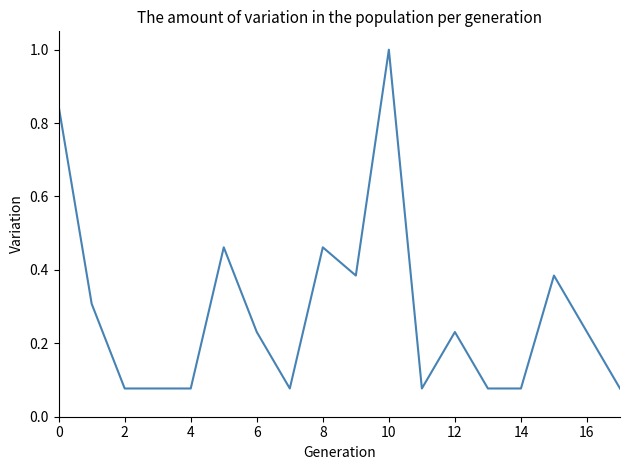

True or false: the data has more than 0 interior local peaks.

True